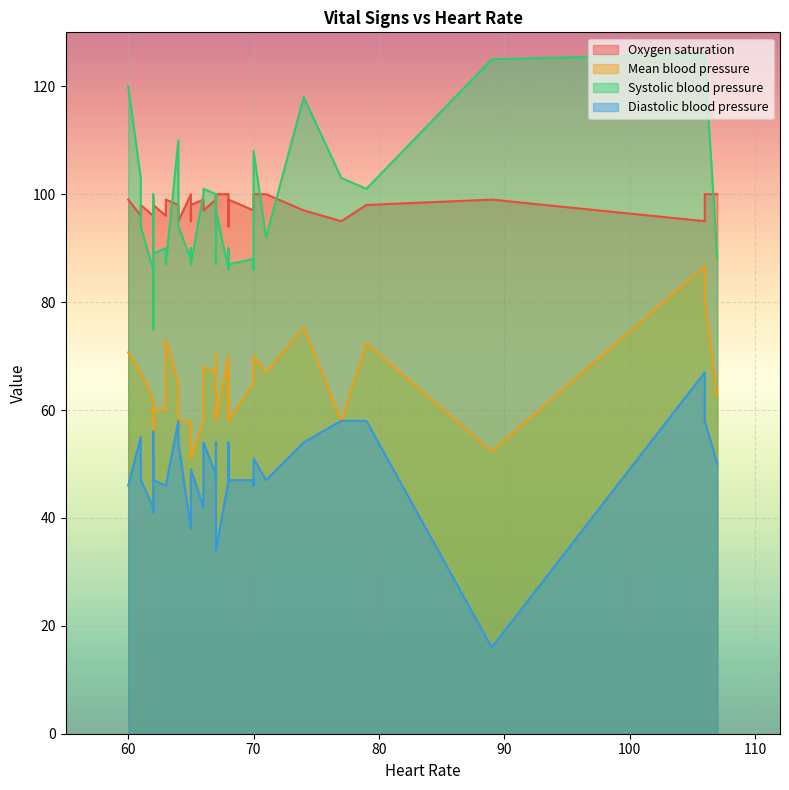

Rank the series at 89 from highest to lowest value.

Systolic blood pressure, Oxygen saturation, Mean blood pressure, Diastolic blood pressure